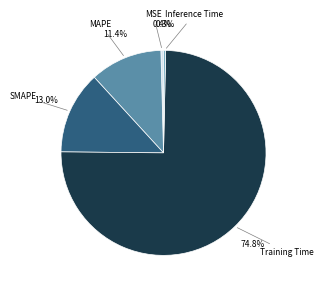

To the nearest percent, what is the average slice percentage?

20%